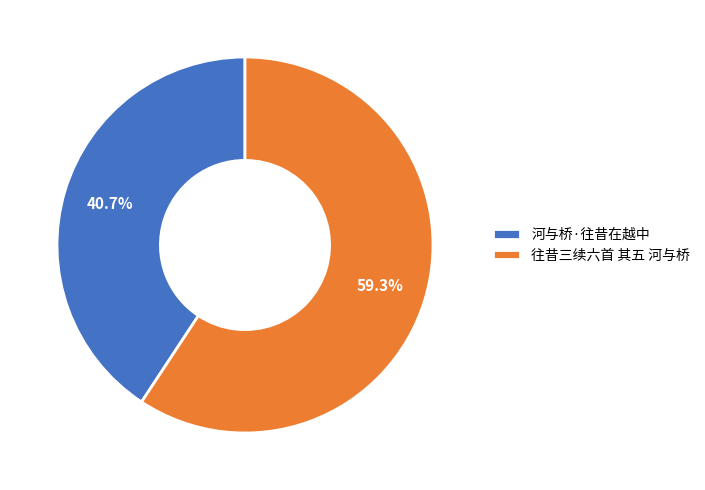

To the nearest percent, what percentage of the pie is 往昔三续六首 其五 河与桥?

59%